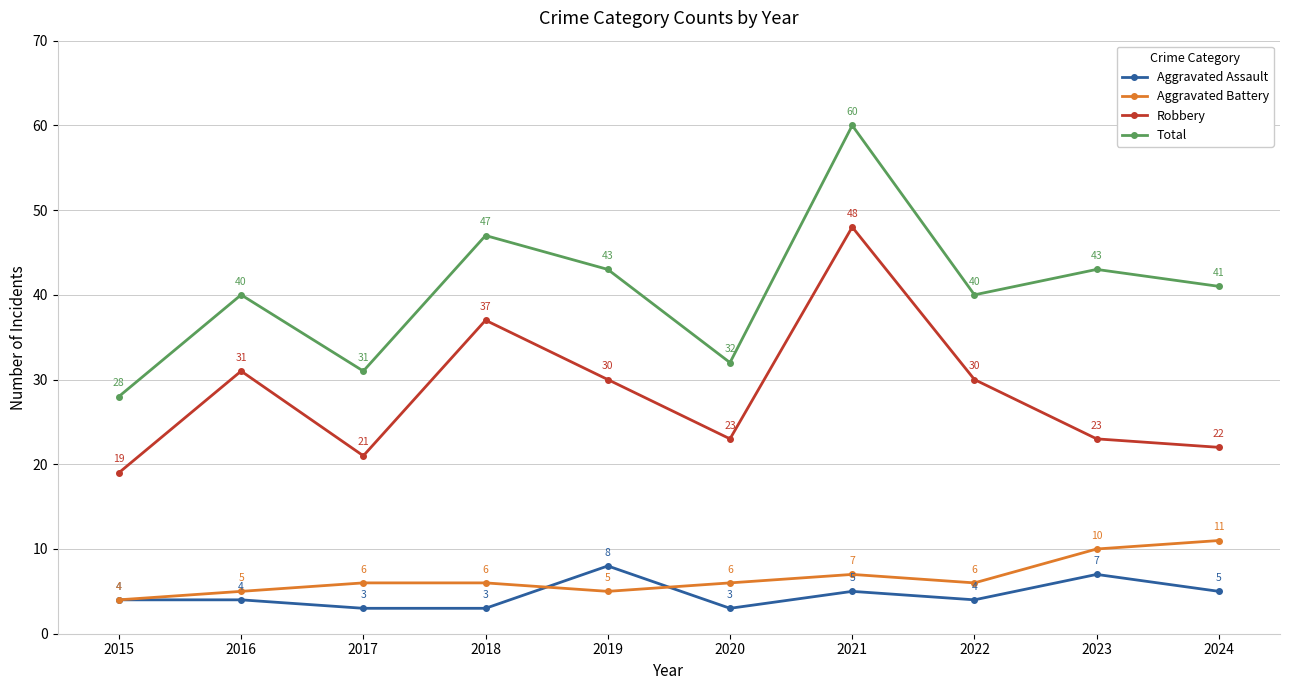

Which series has the largest range (max minus min)?

Total